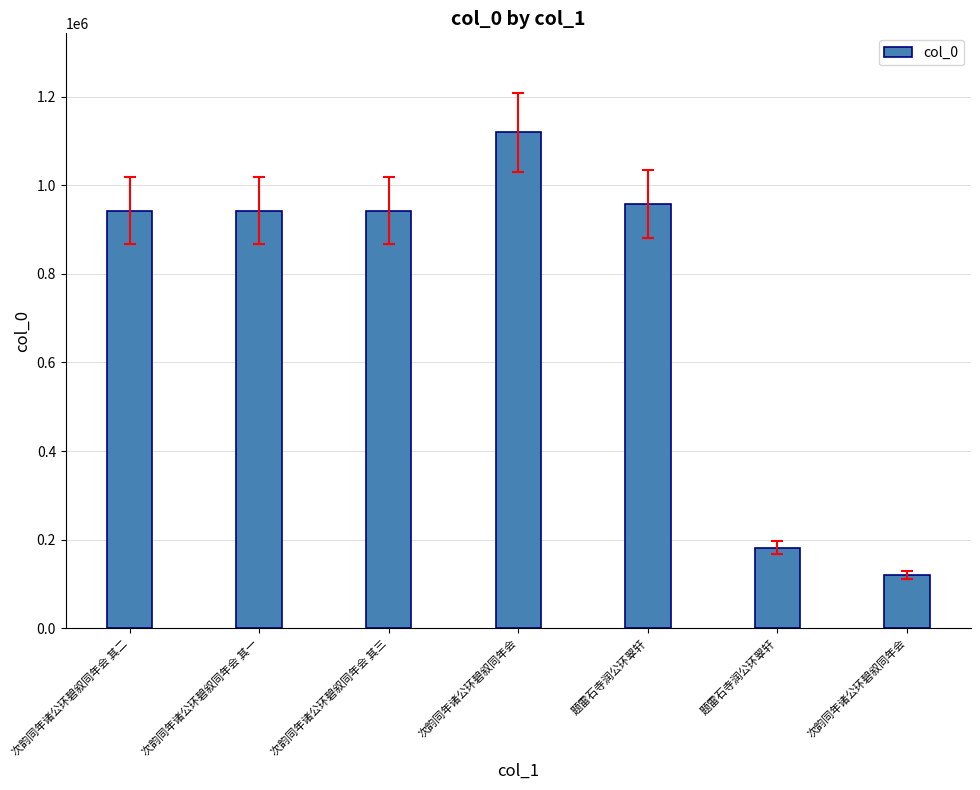

Is it true that the value at 次韵同年诸公环碧叙同年会 is 119955?

True